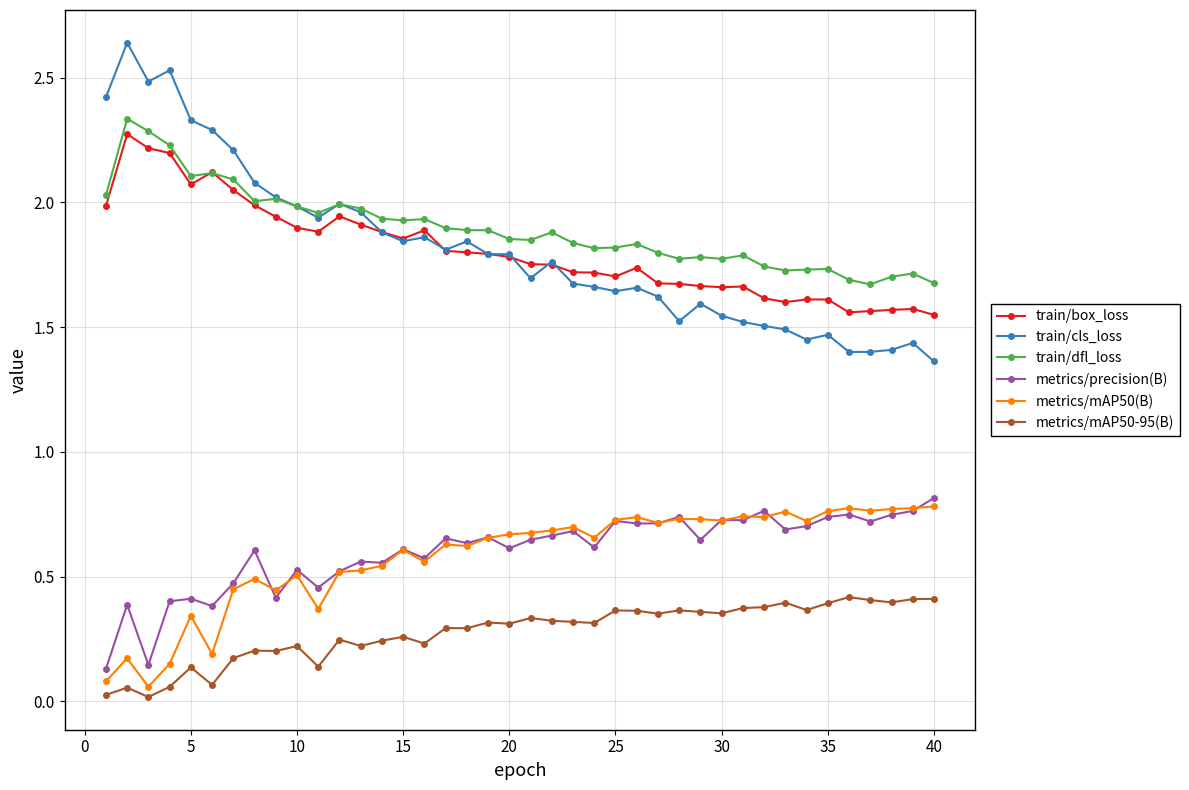

True or false: metrics/mAP50-95(B) and train/cls_loss cross at least once.

False